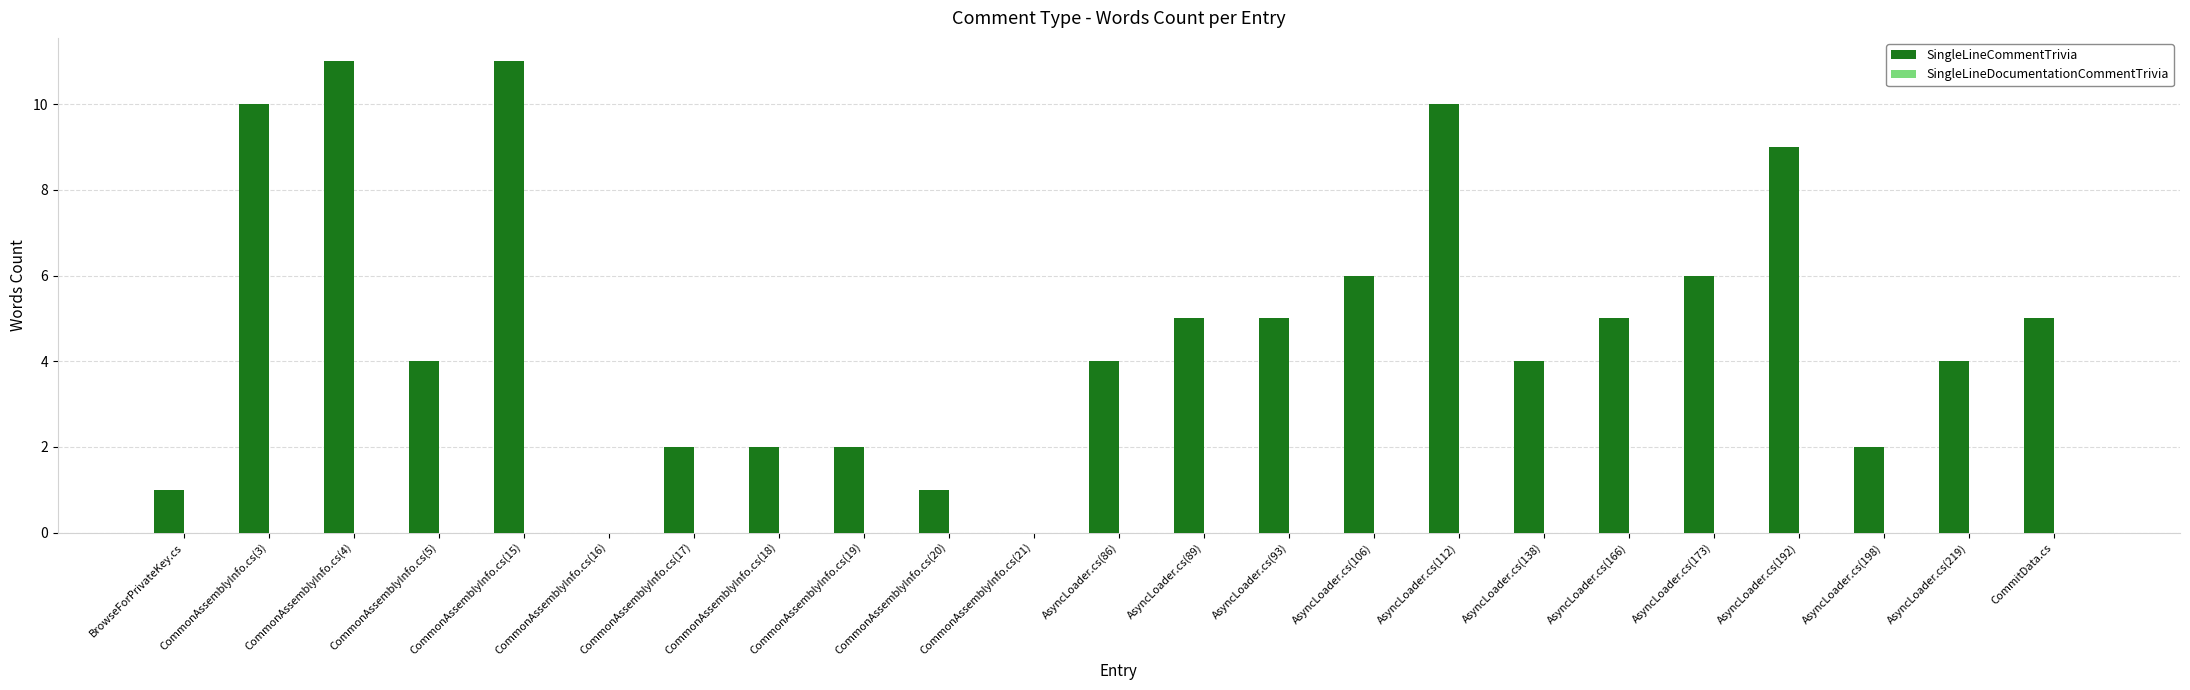

True or false: the data shows 3 at AsyncLoader.cs(106).

False